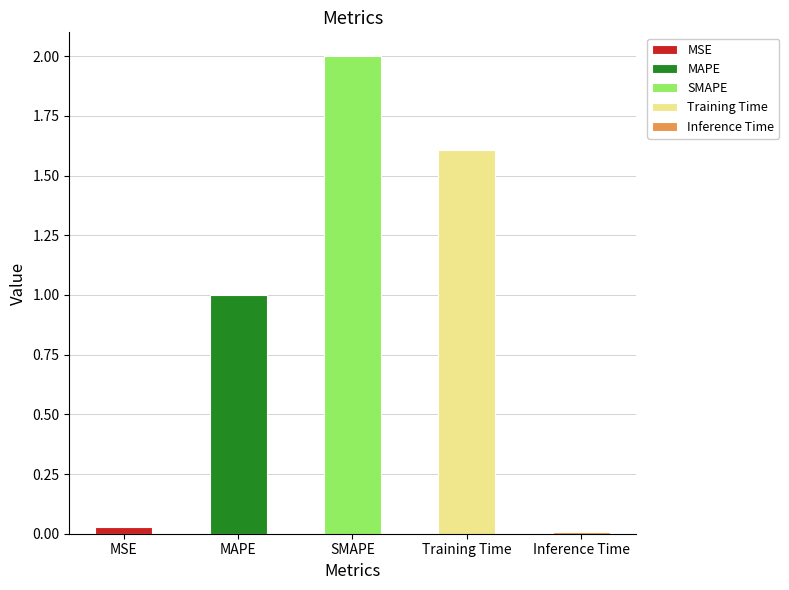

What is the average value?

0.9